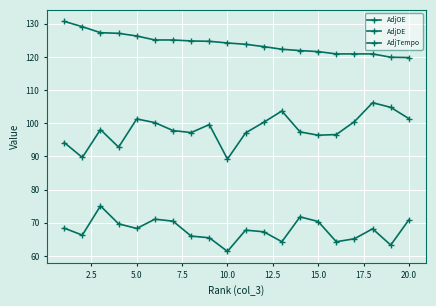

Count the number of categories in the chart.

20